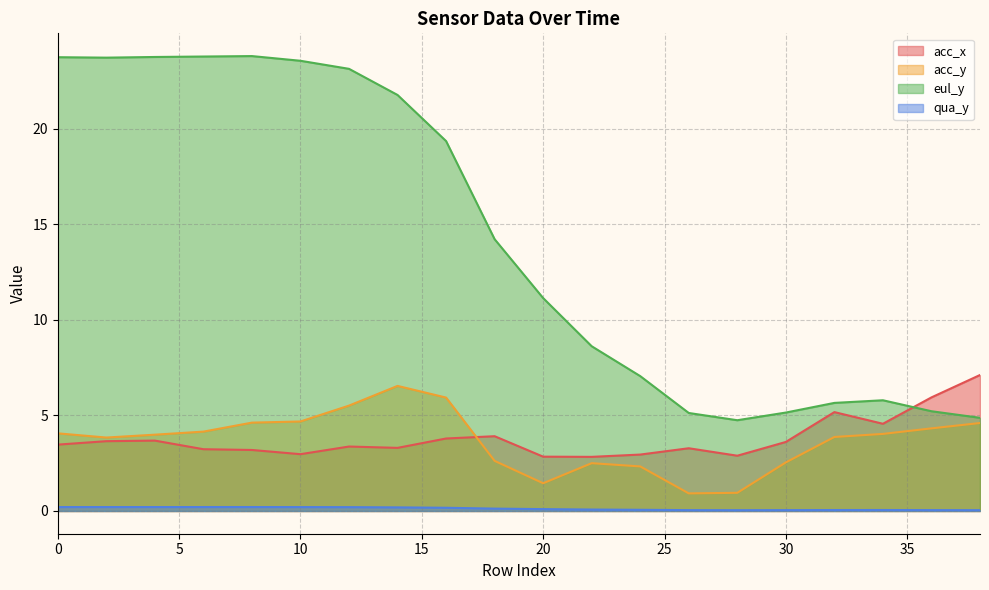

Where is qua_y nearest to the value 0?

28